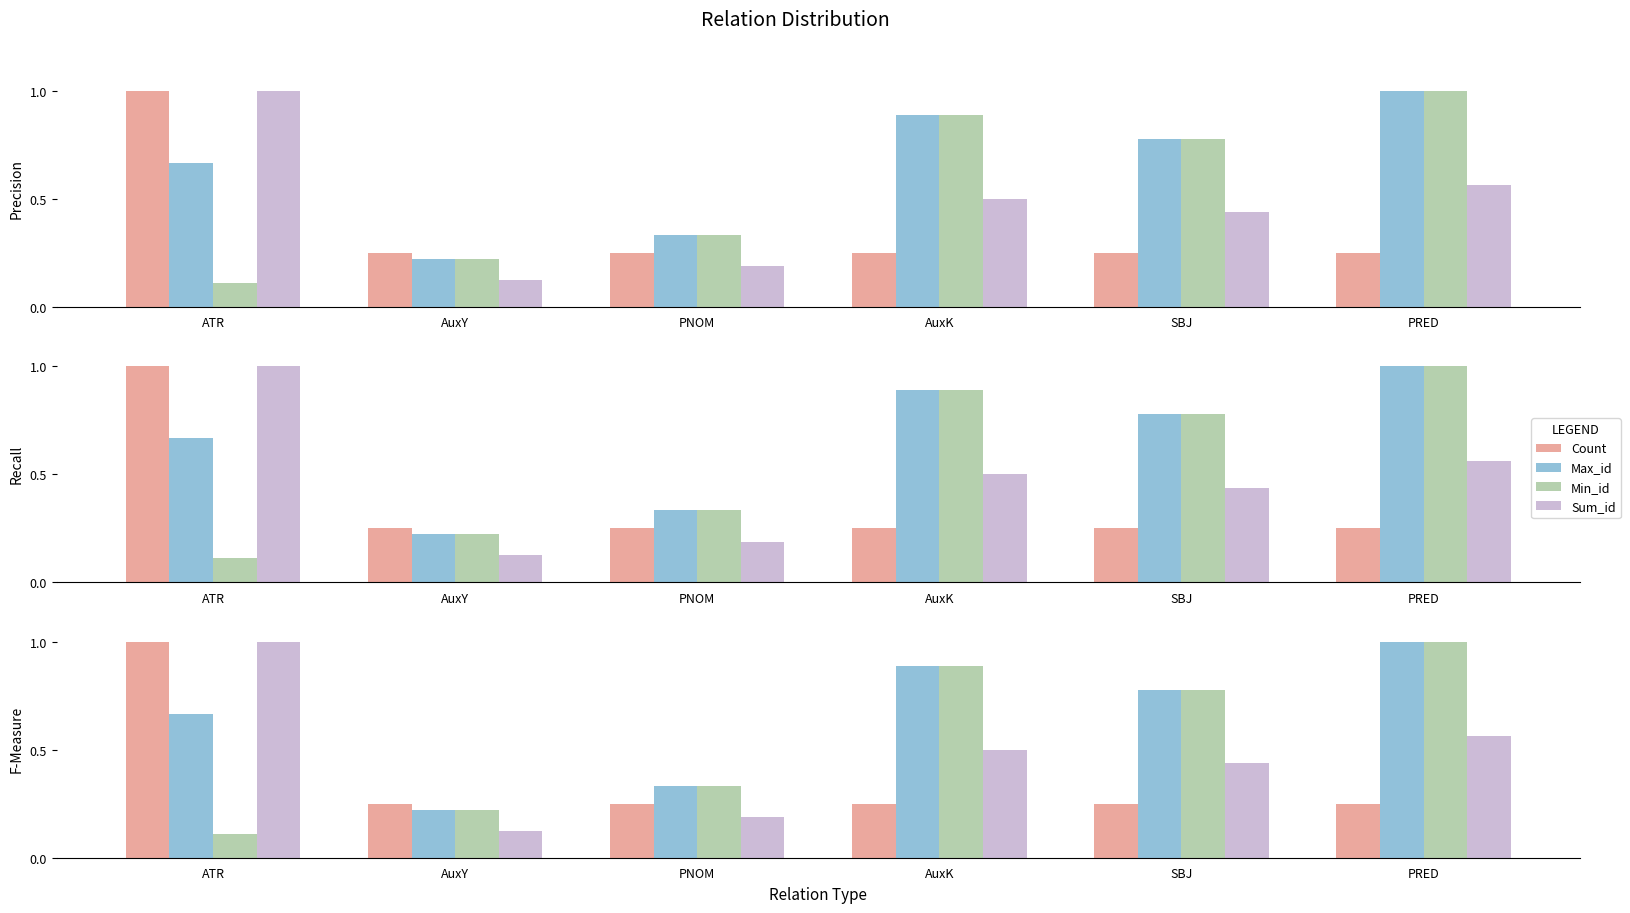

How many bars are there in each group?

4